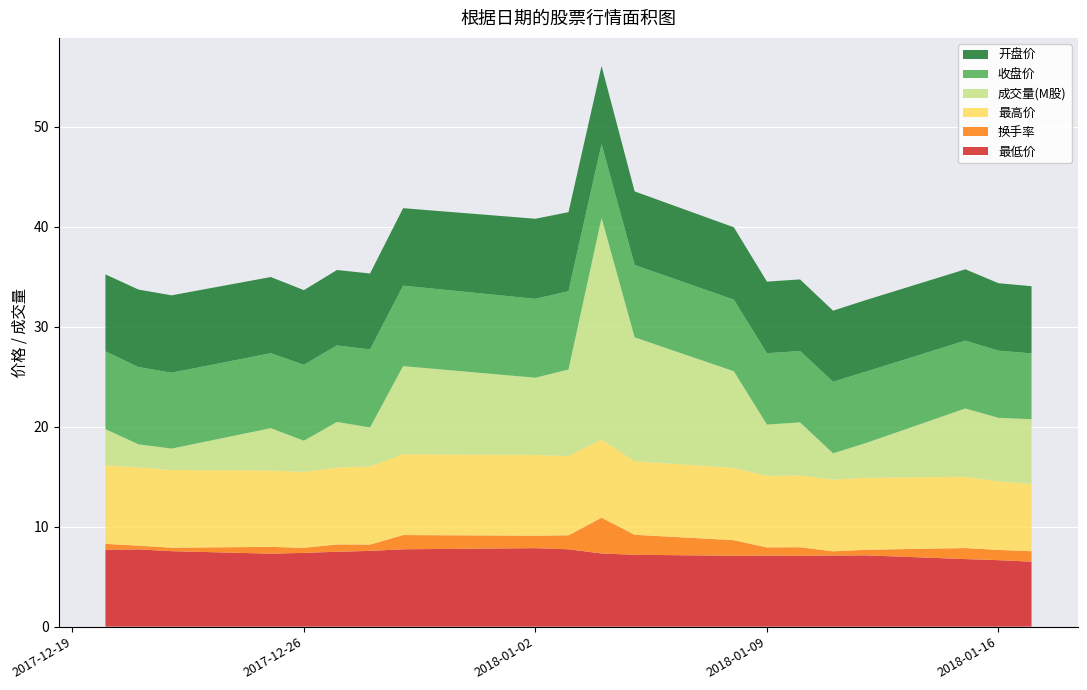

What is the minimum value for 最低价?

6.5